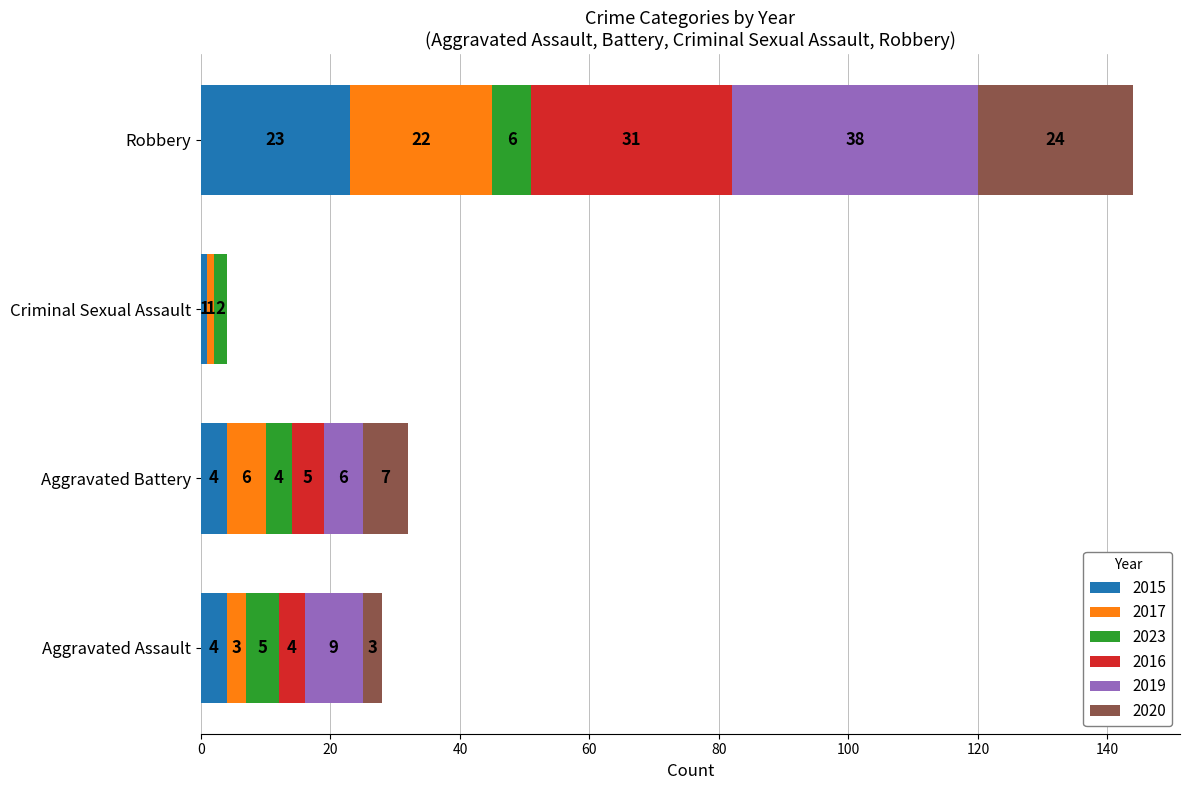

What value does the 2015 series have at Aggravated Battery, to the nearest 5?

5